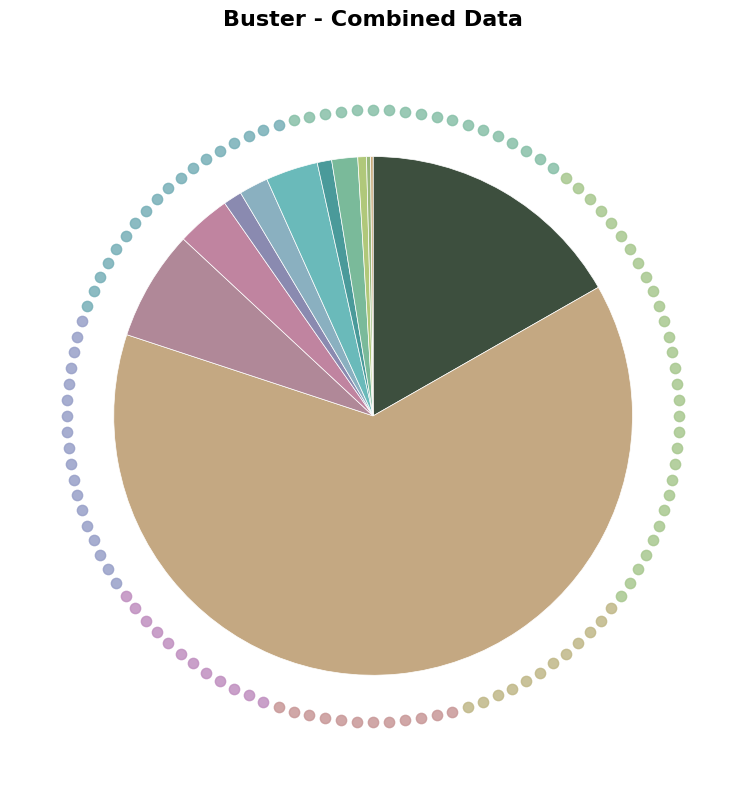

How many segments does this pie chart have?

12